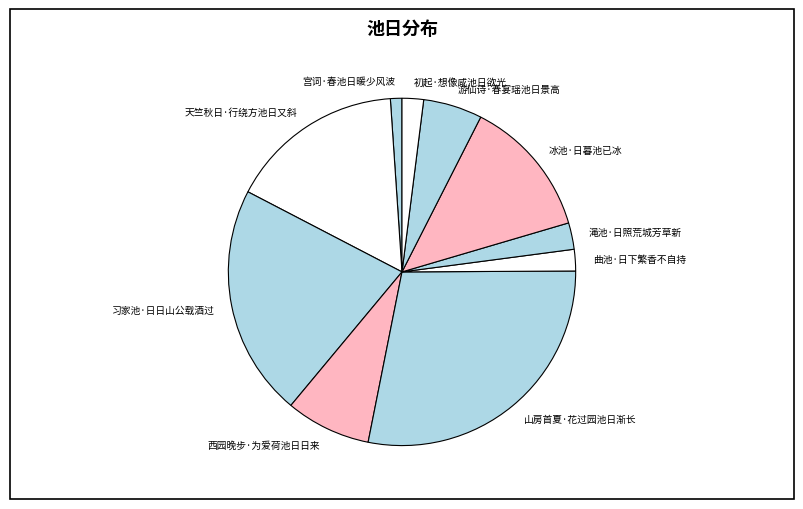

Is there any slice that represents more than half of the pie?

No